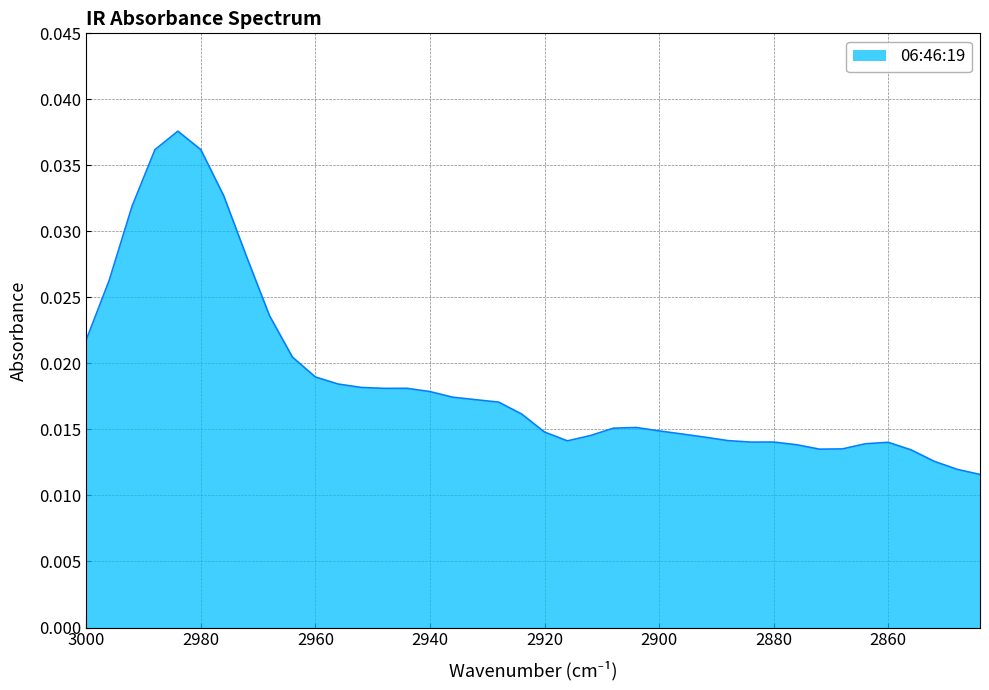

True or false: the data has more than 2 interior local peaks.

True